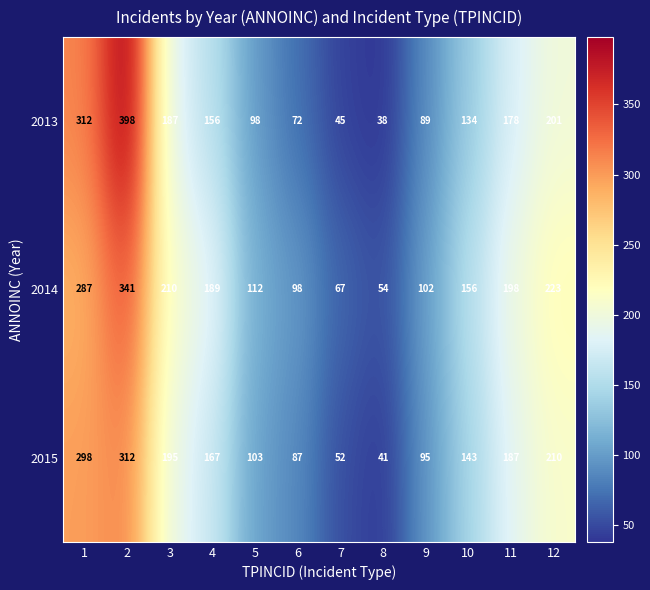

What is the spread (max minus min) of values at 2?

86